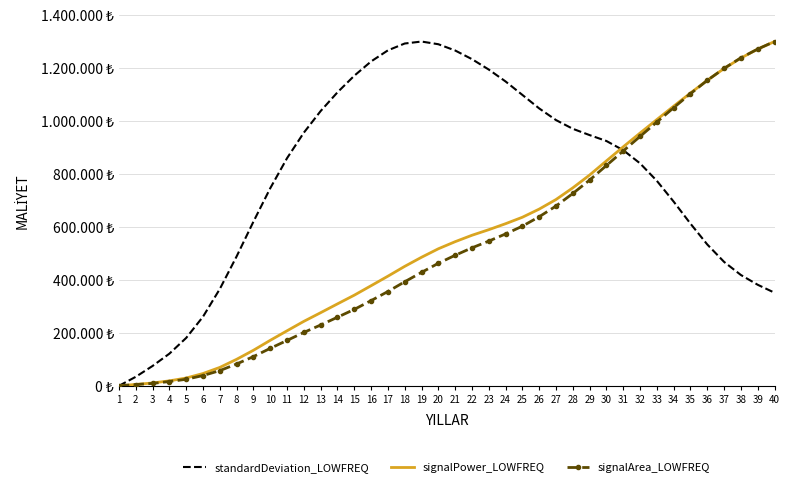

Between 27 and 34, which series saw the biggest shift?

signalArea_LOWFREQ